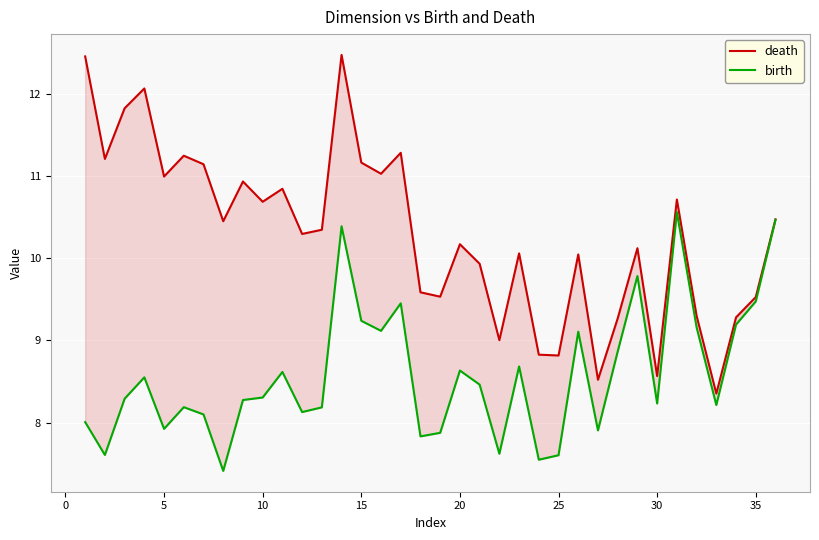

What is the difference between the second highest and second lowest values in the death series?

3.9